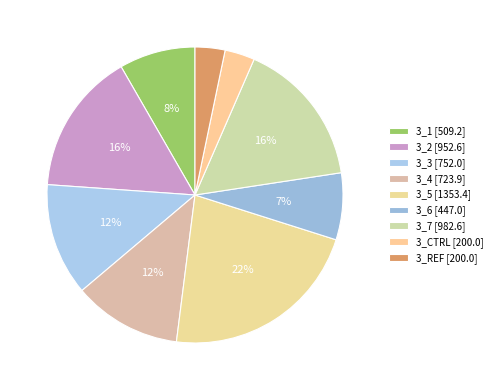

Rank the categories by value from highest to lowest.

3_5, 3_7, 3_2, 3_3, 3_4, 3_1, 3_6, 3_CTRL, 3_REF